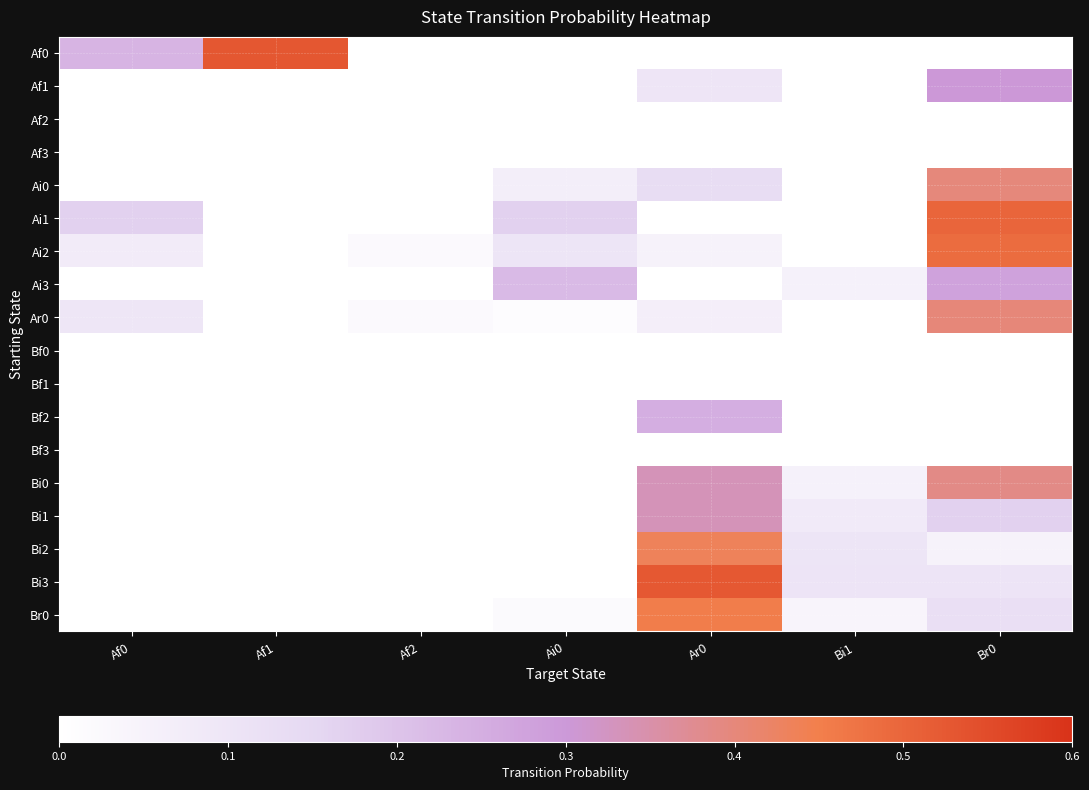

Rank the series at Bi1 from highest to lowest value.

Bi3, Bi2, Bi1, Ai3, Bi0, Br0, Af0, Af1, Af2, Af3, Ai0, Ai1, Ai2, Ar0, Bf0, Bf1, Bf2, Bf3